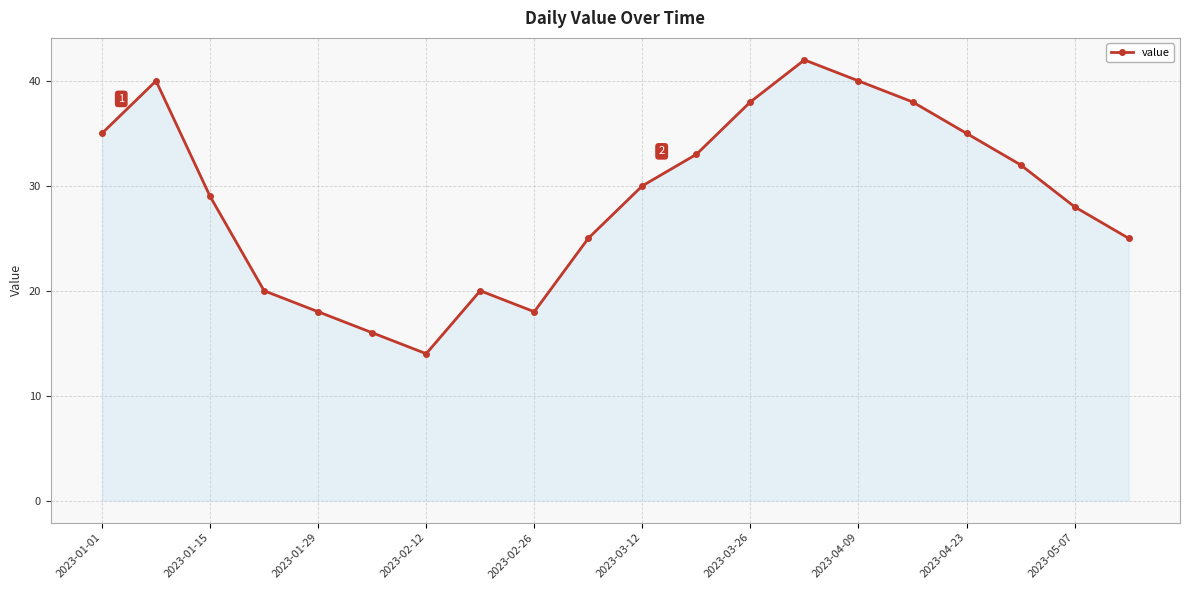

What is the average value?

29